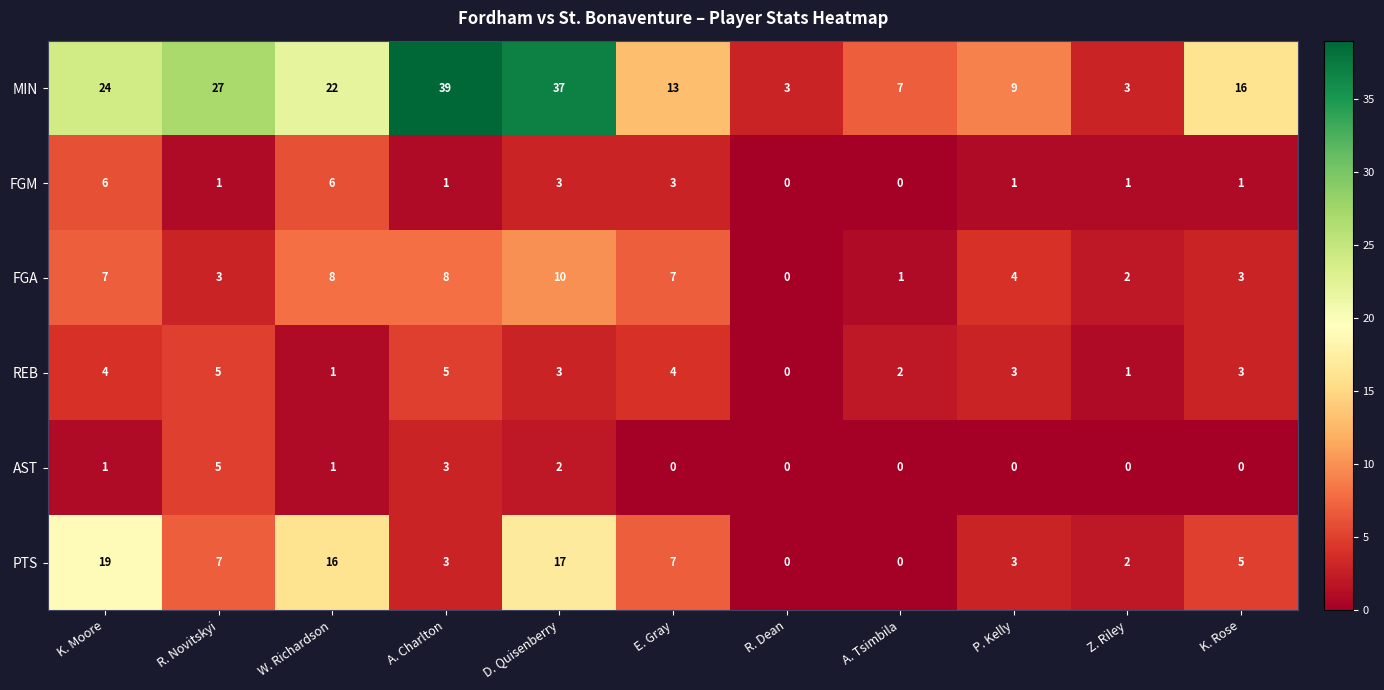

Is the value of PTS at Z. Riley greater than the value of FGM at A. Charlton?

Yes